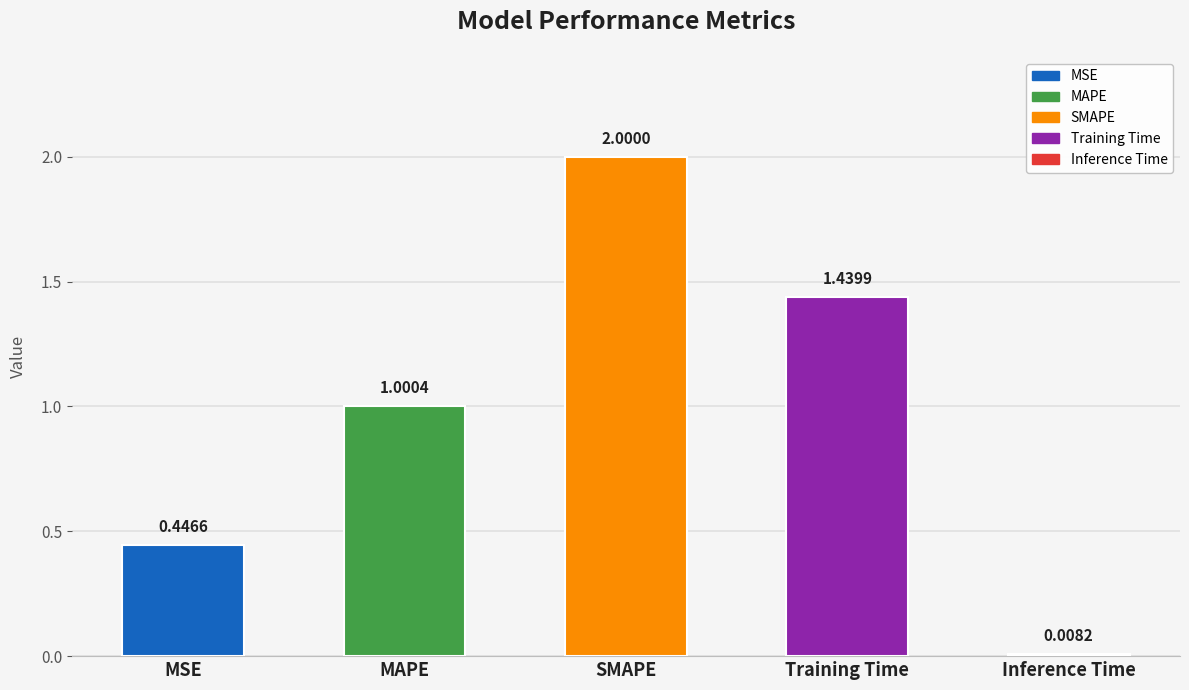

Where is the data nearest to the value 1?

MAPE